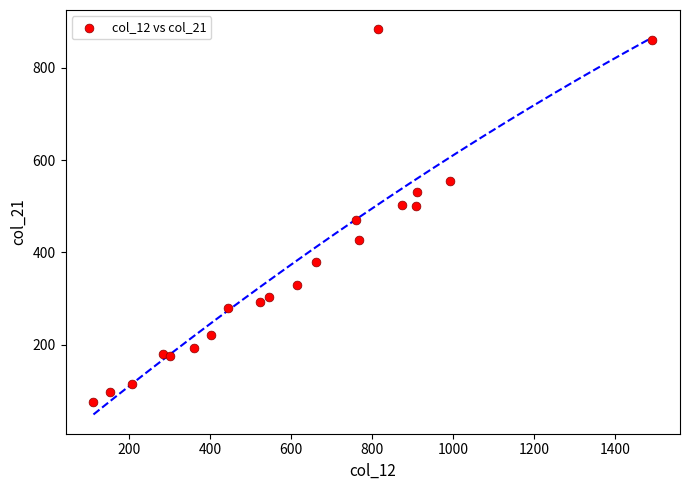

What is the range of X values (max minus min)?

1379